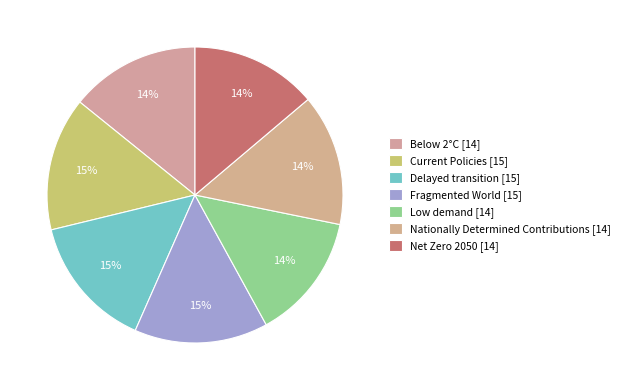

How many slices are in this pie chart?

7